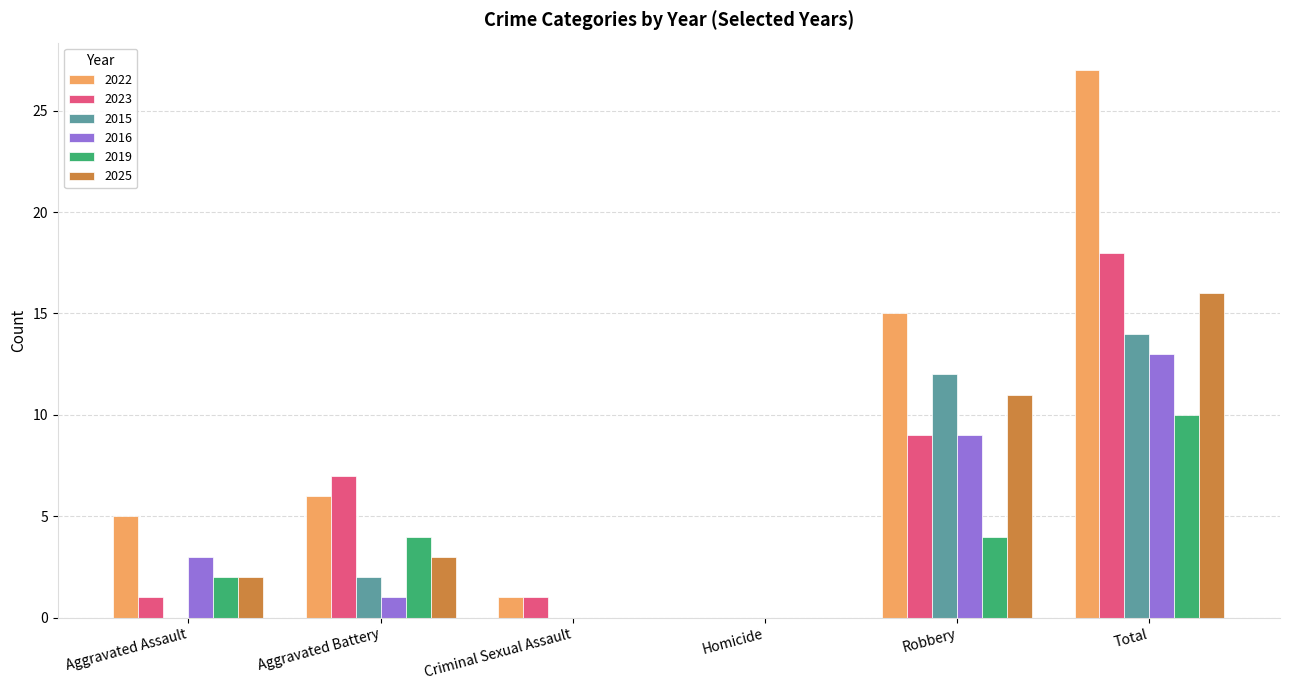

Which series changed the most between Aggravated Battery and Criminal Sexual Assault?

2023